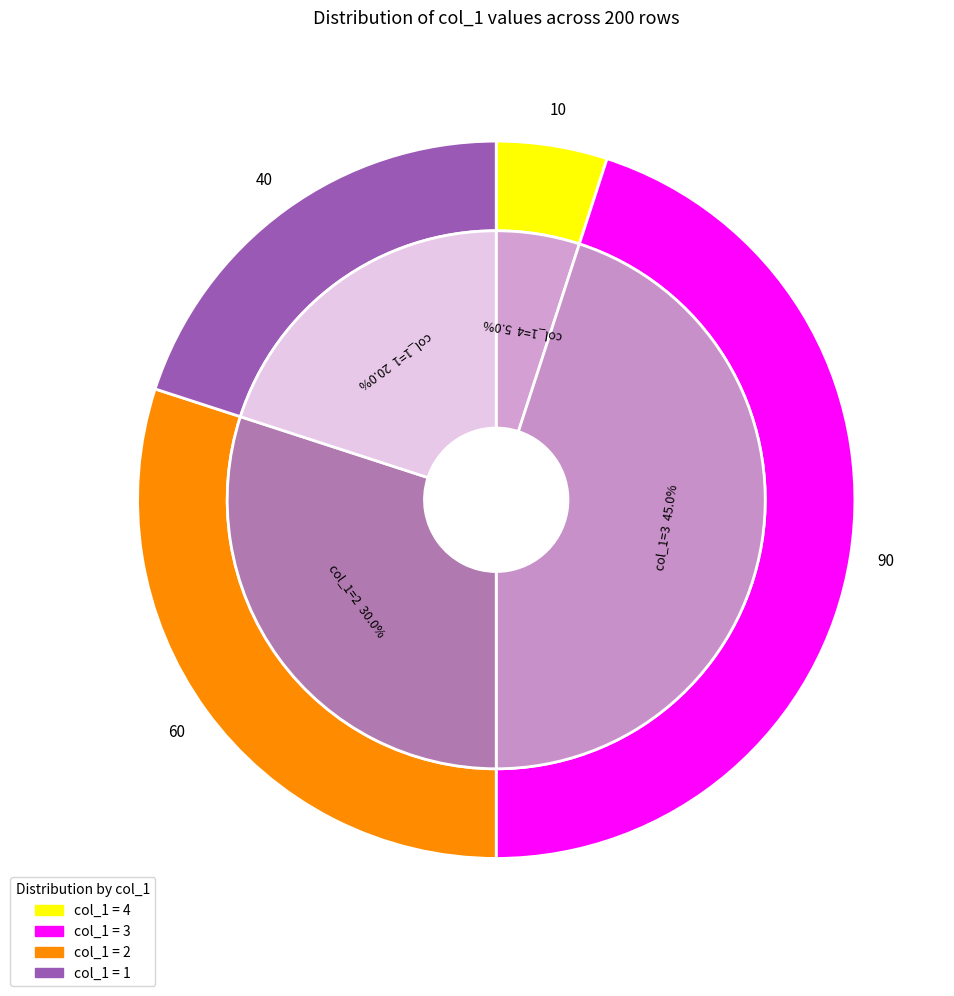

How many segments does this pie chart have?

4